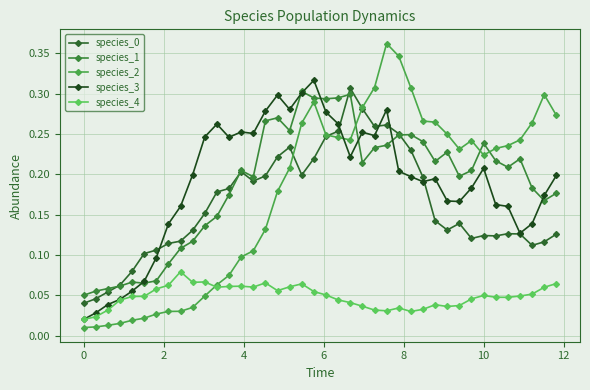

How many interior local peaks does the species_4 series have?

8